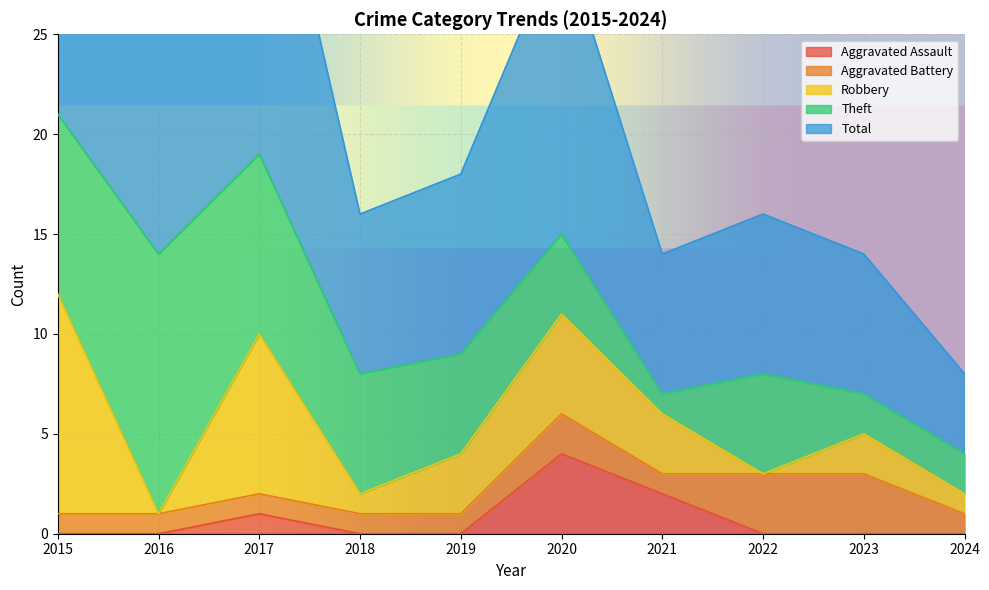

List the labels in order of Aggravated Battery value, largest first.

2022, 2023, 2020, 2015, 2016, 2017, 2018, 2019, 2021, 2024